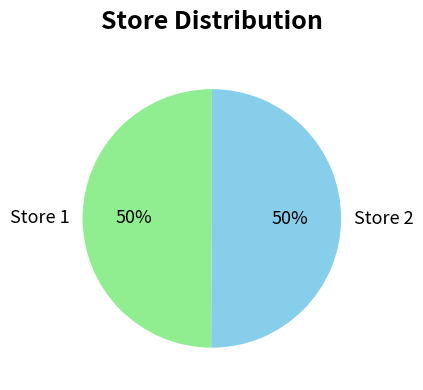

To the nearest percent, what percentage of the pie is Store 2?

50%